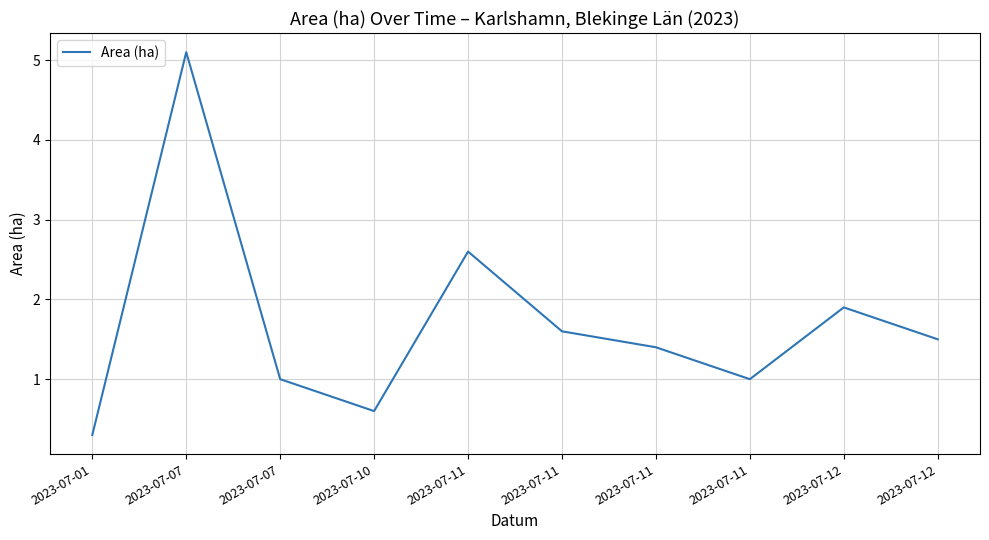

How many lines are shown in the chart?

1